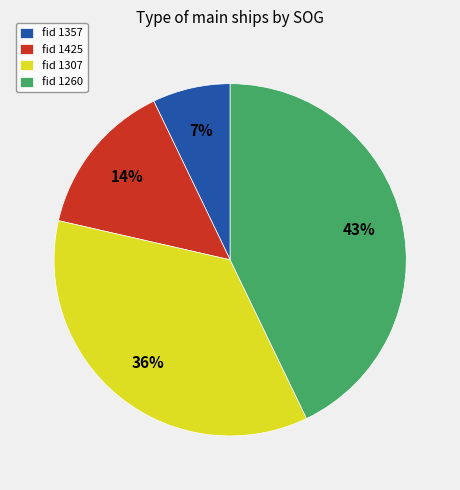

Which category has the biggest portion of the pie?

fid 1260